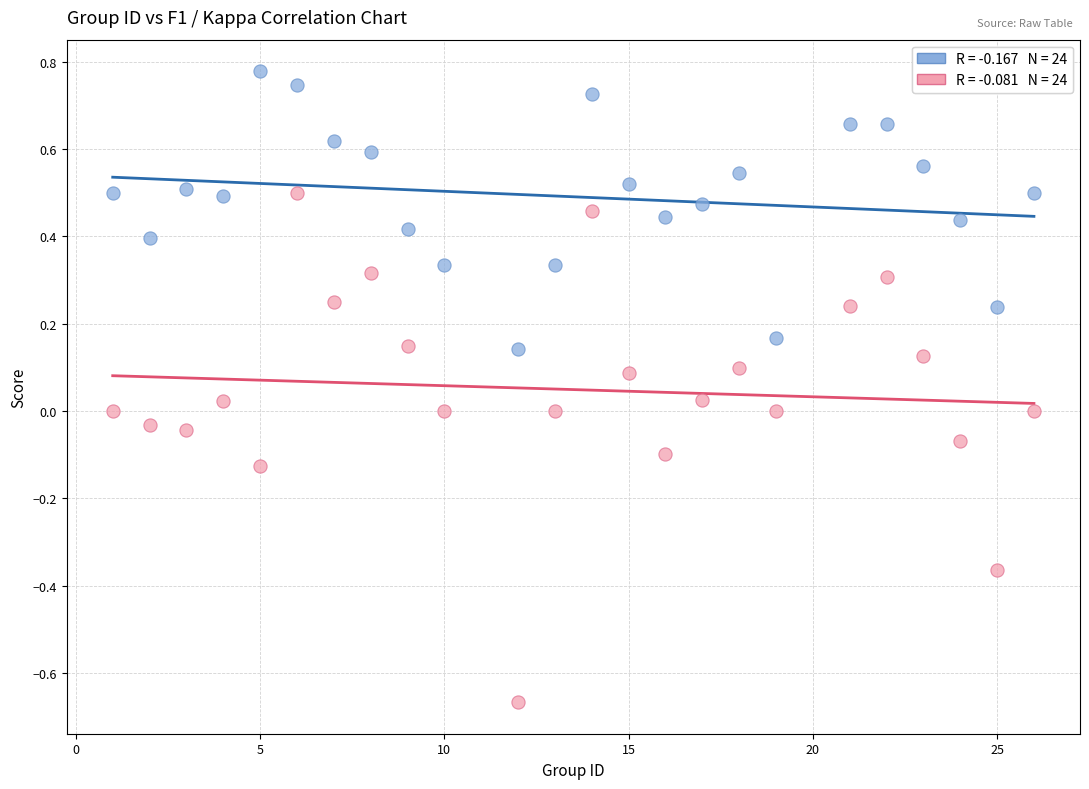

Across all data points, what is the range of Y values (max minus min)?

1.4